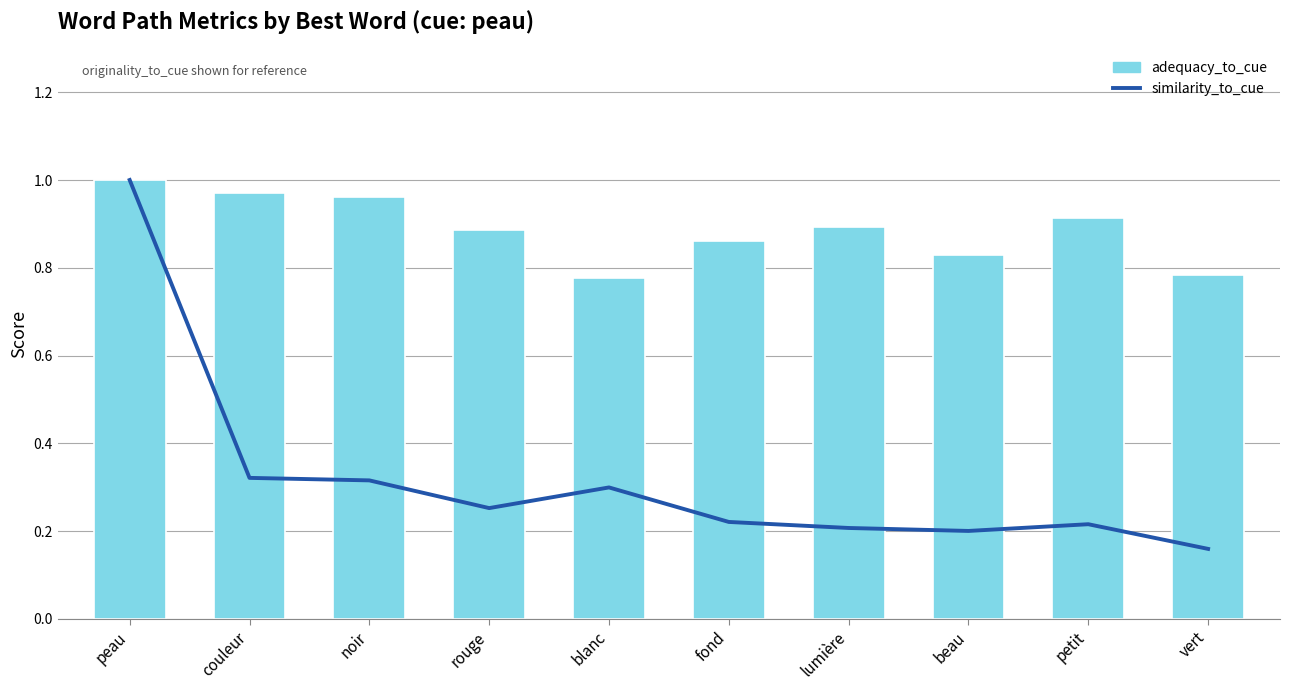

Reading left to right, extract all data points from this chart.

similarity_to_cue: 1.0	0.3	0.3	0.3	0.3	0.2	0.2	0.2	0.2	0.2
adequacy_to_cue: 1.0	1.0	1.0	0.9	0.8	0.9	0.9	0.8	0.9	0.8